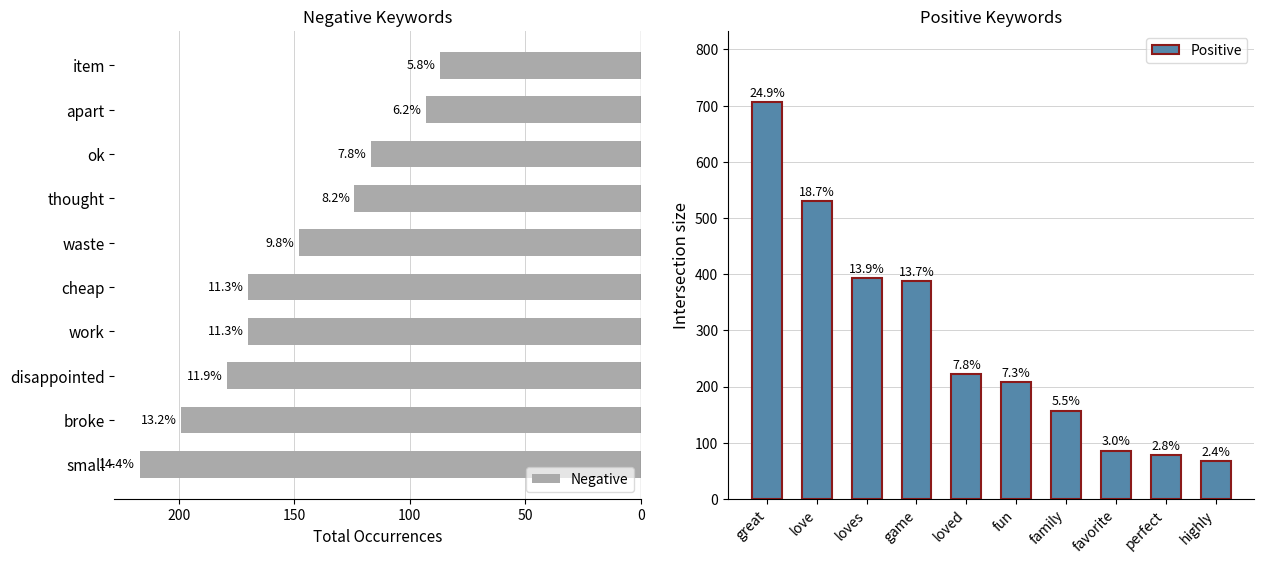

Which series has the largest range (max minus min)?

Positive